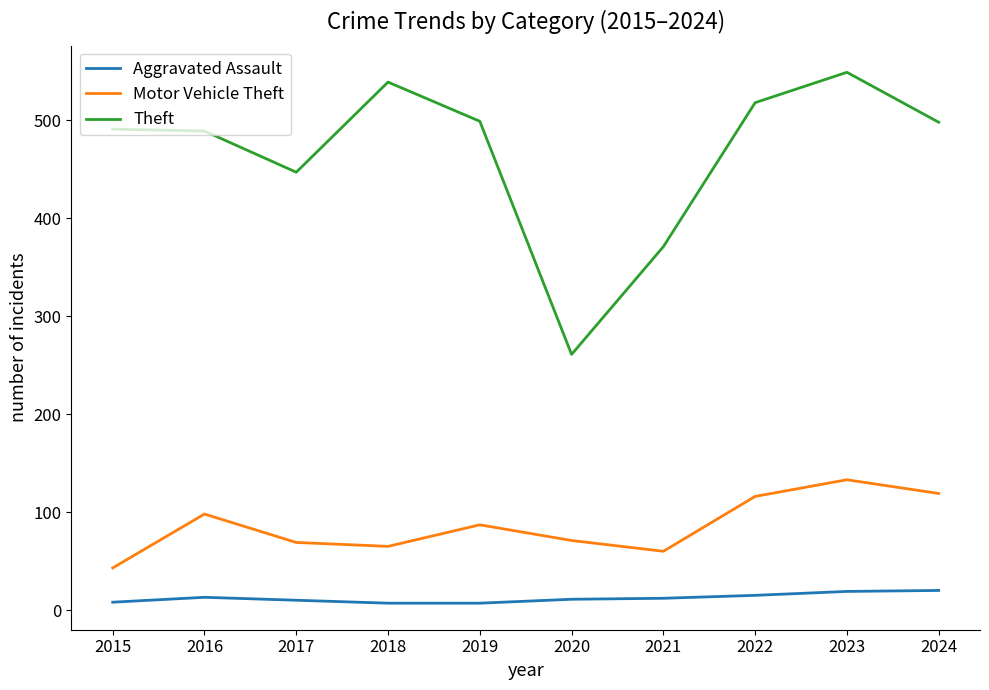

How many values in the Aggravated Assault series are below 12?

5